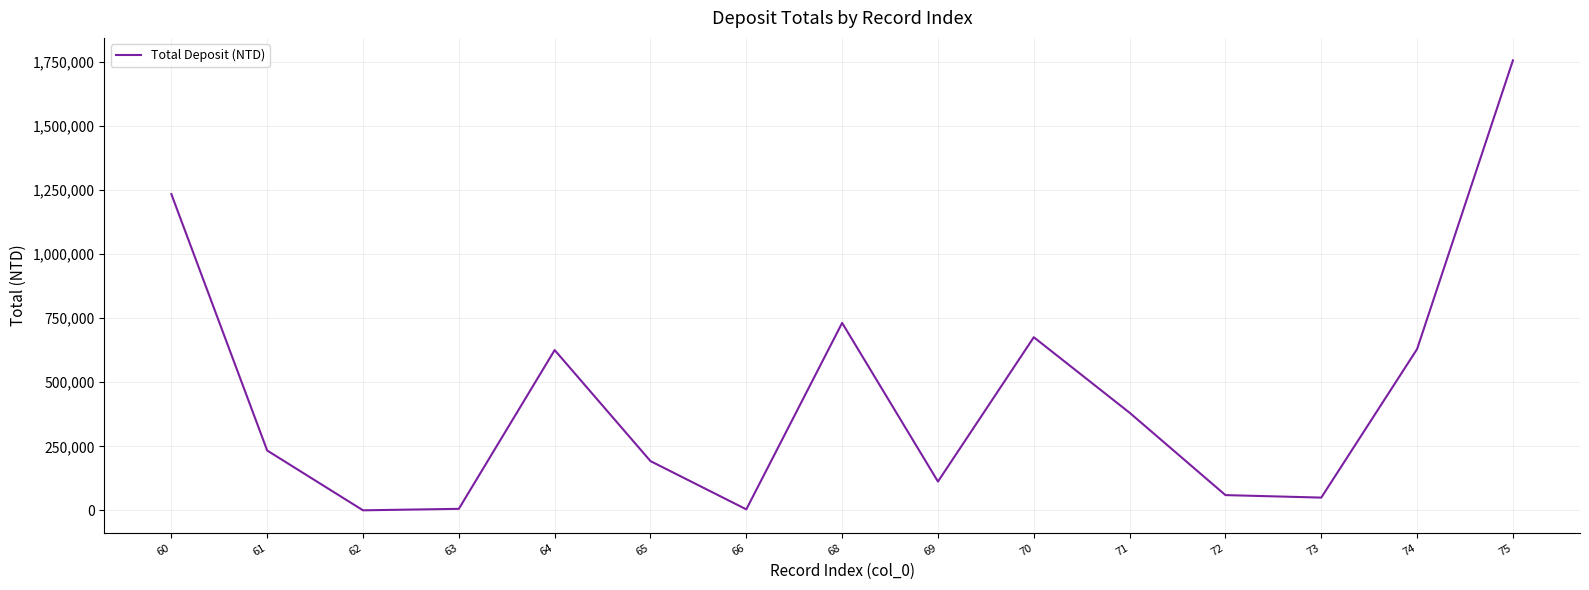

What is the difference between the maximum and minimum values?

1755915